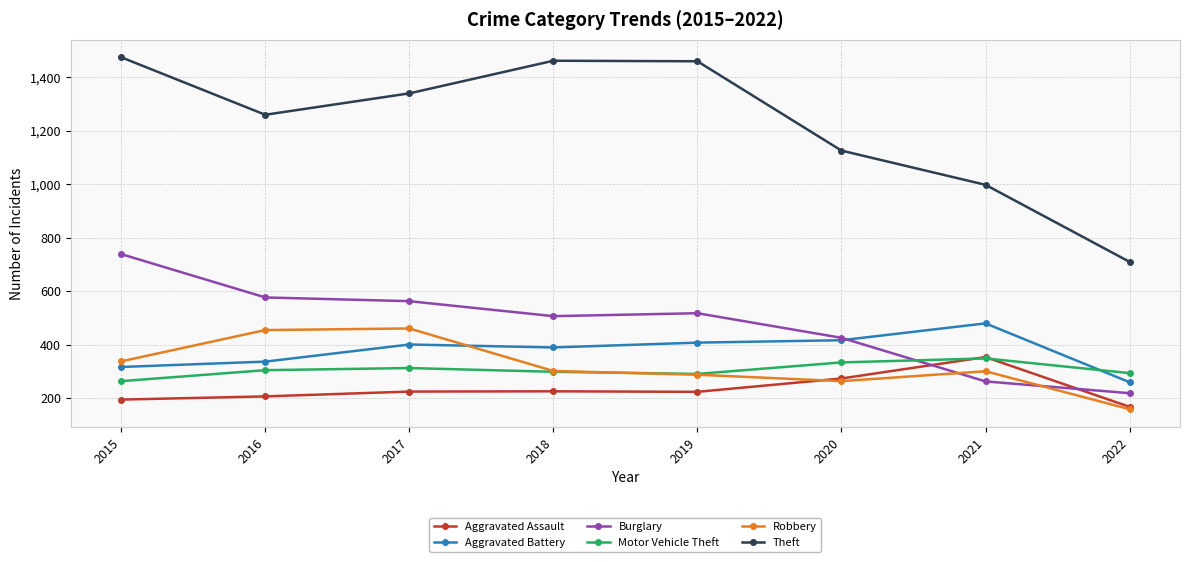

At 2017, list the series in order from smallest to largest.

Aggravated Assault, Motor Vehicle Theft, Aggravated Battery, Robbery, Burglary, Theft